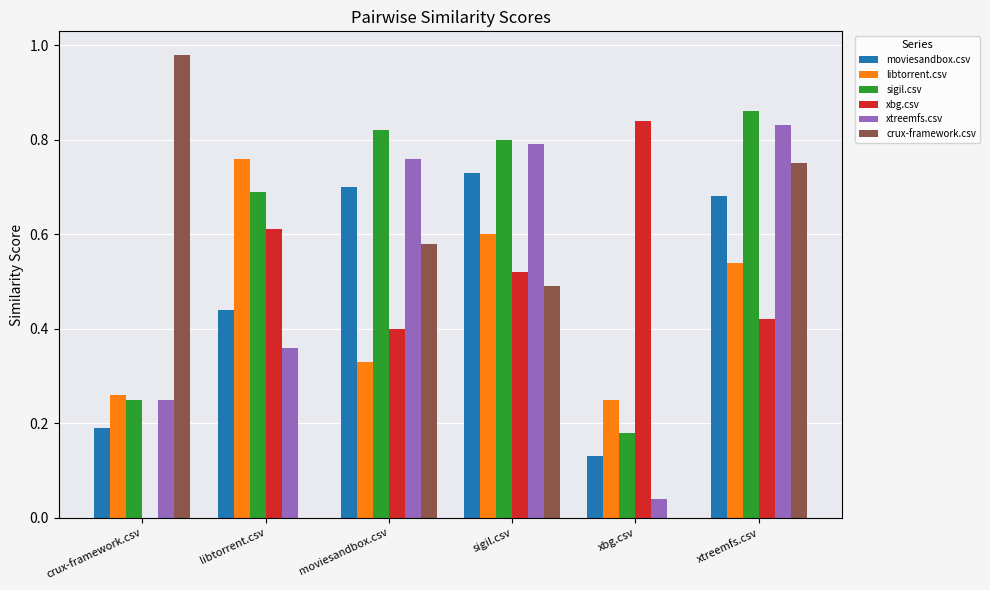

What is the sum of the xtreemfs.csv values at xtreemfs.csv and sigil.csv?

1.6